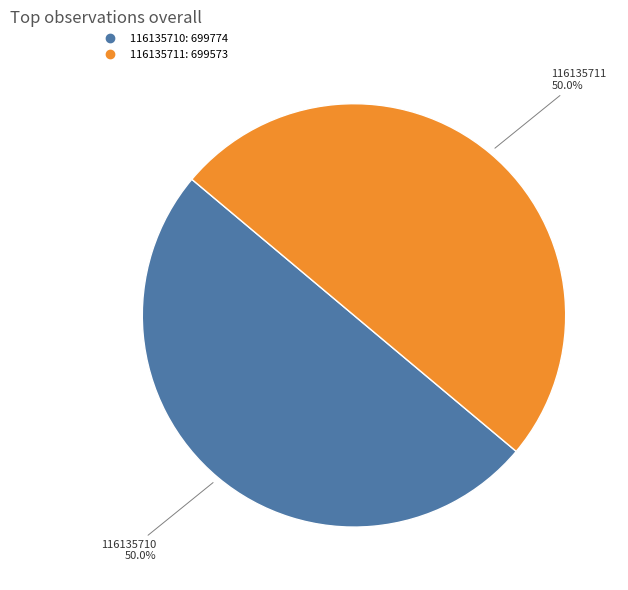

Is the sum of 116135710 and 116135711 greater than half?

Yes